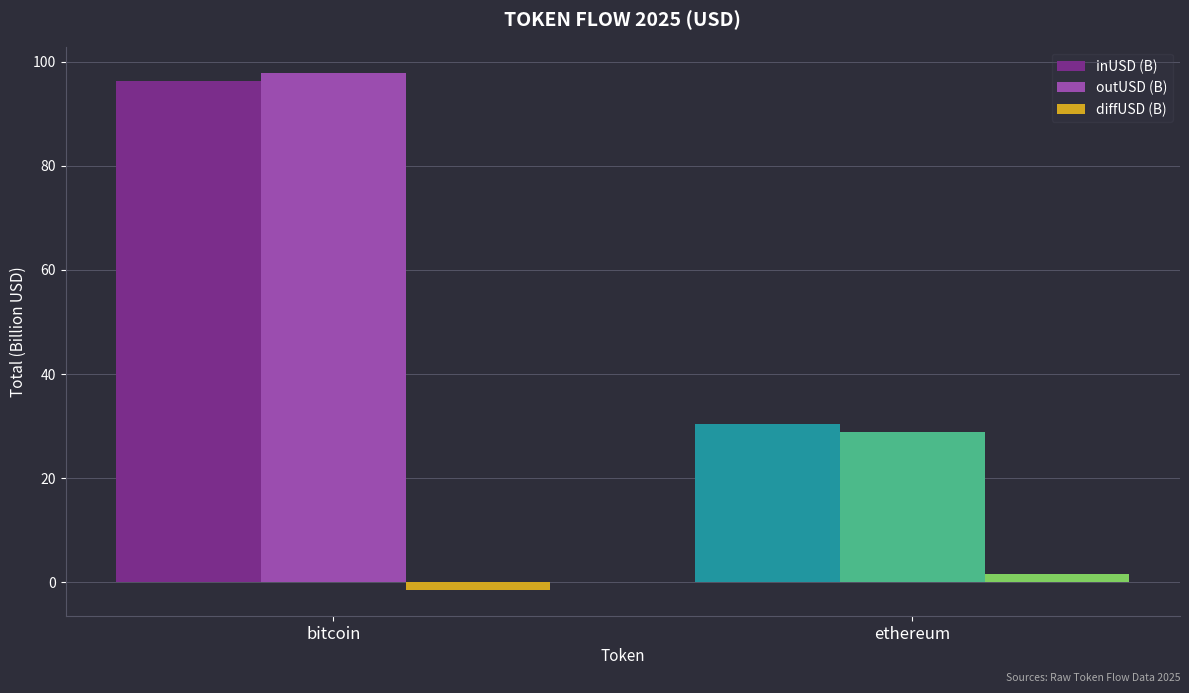

How many values in diffUSD (B) are below zero?

1